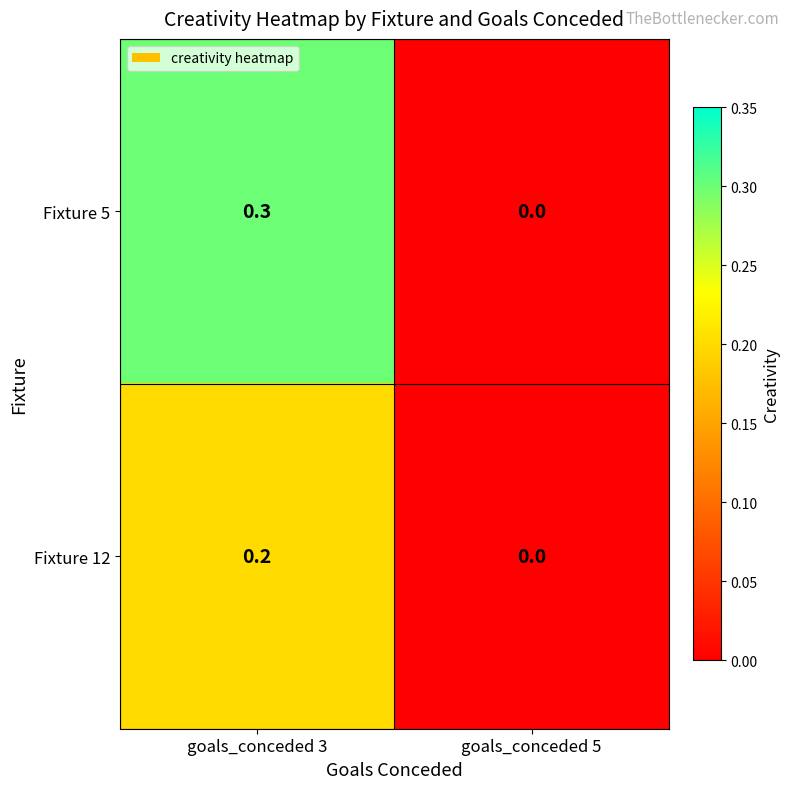

What is the difference between the Fixture 5 values at goals_conceded 5 and goals_conceded 3?

0.3